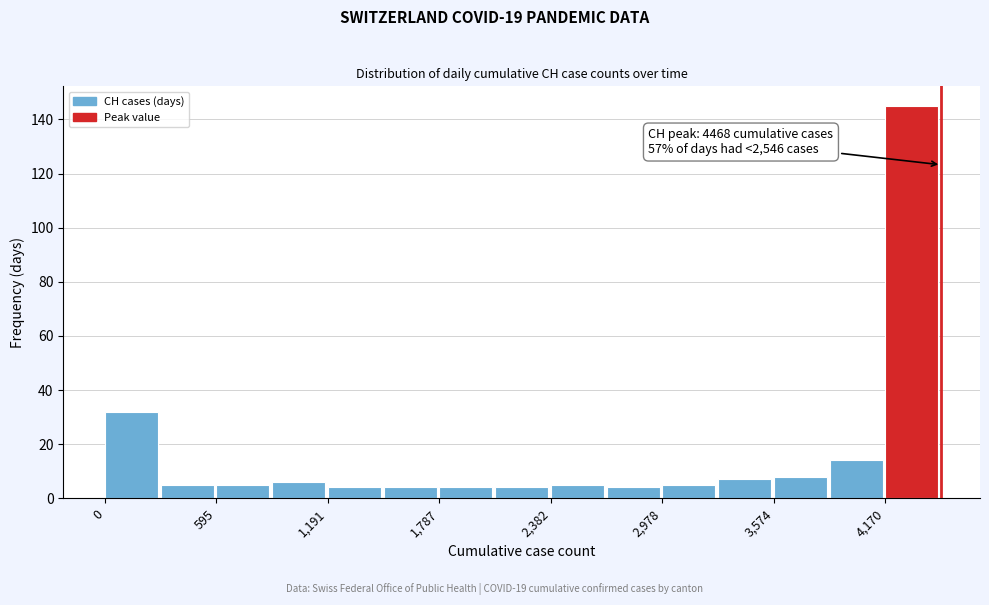

Read against the x-axis, roughly where is the centre of the tallest bar?

4300